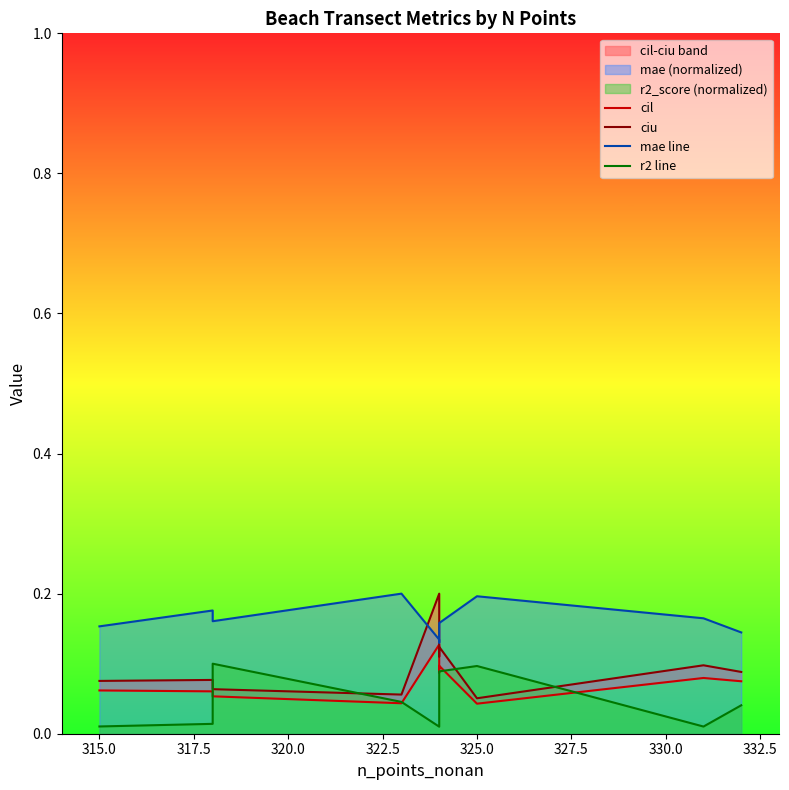

True or false: ciu and cil intersect in this chart.

False